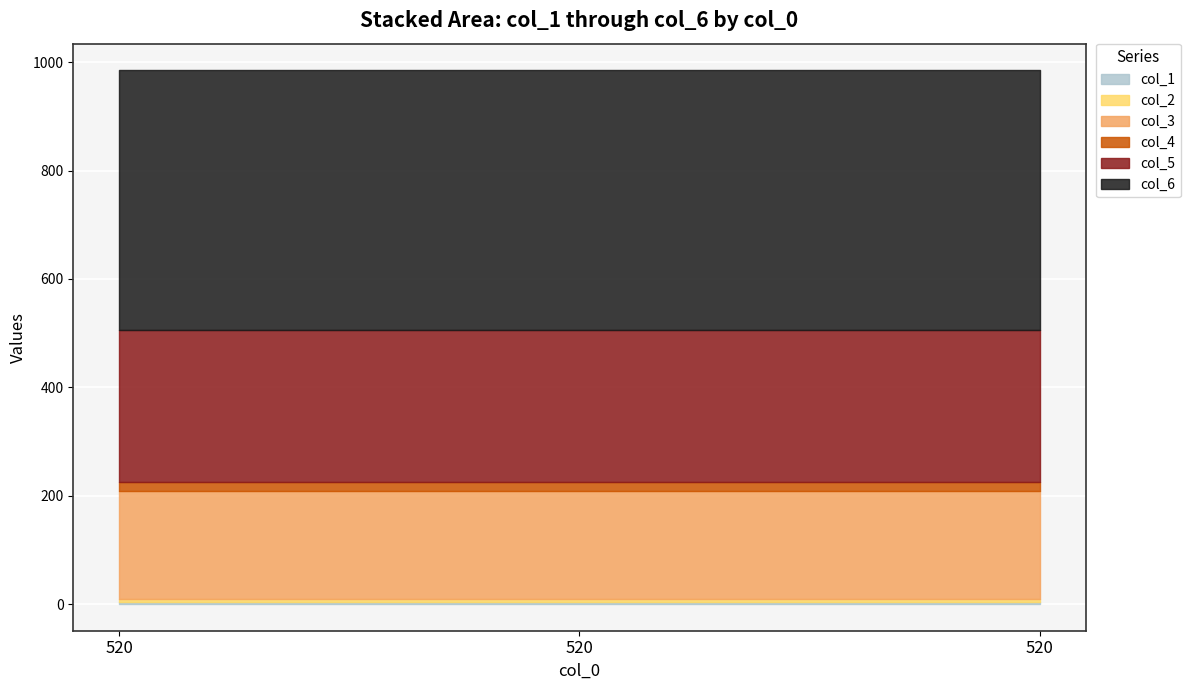

What is the average value of the col_4 series?

16